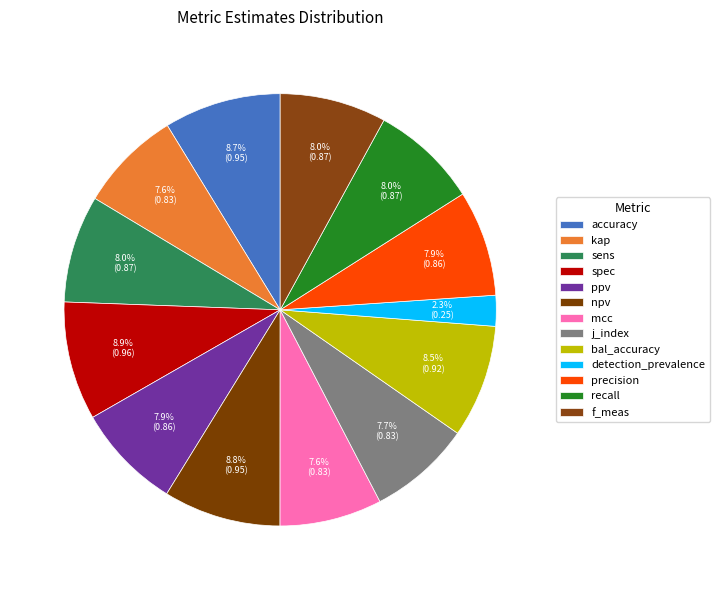

How much of the chart is everything except detection_prevalence?

97.7%